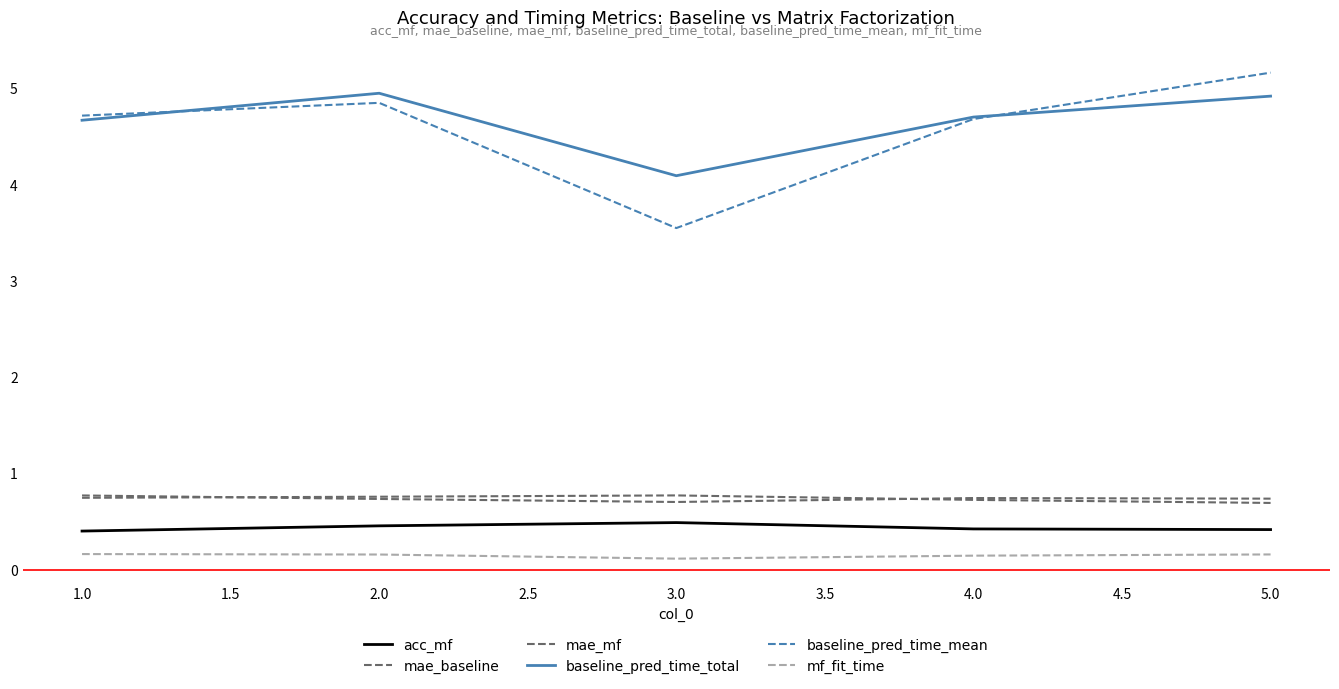

Count the number of categories in the chart.

5